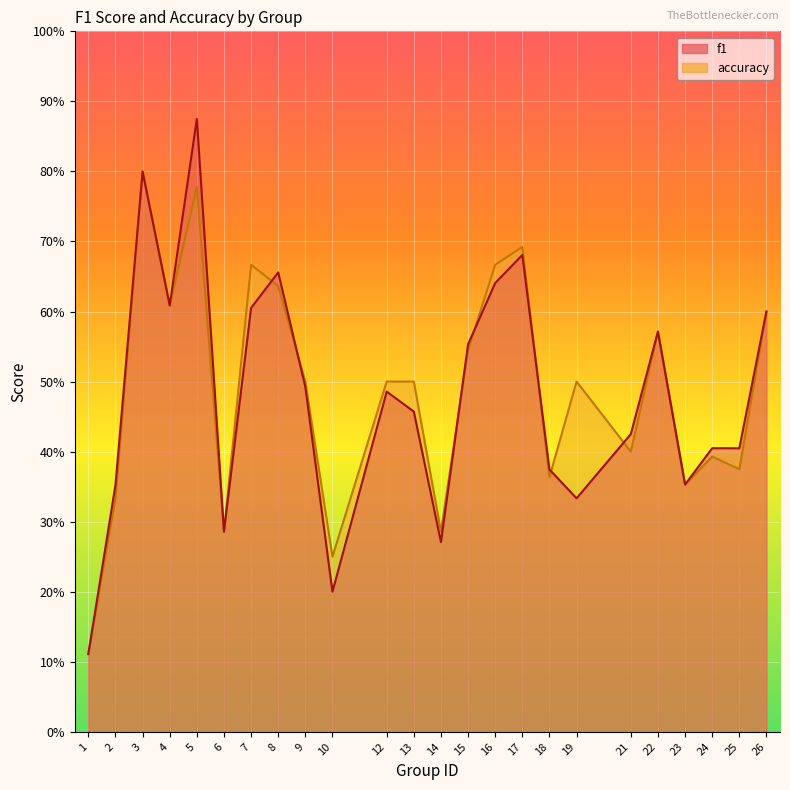

Reading left to right, what are all the values shown in this chart?

f1: 0.1	0.4	0.8	0.6	0.9	0.3	0.6	0.7	0.5	0.2	0.5	0.5	0.3	0.6	0.6	0.7	0.4	0.3	0.4	0.6	0.4	0.4	0.4	0.6
accuracy: 0.1	0.3	0.8	0.6	0.8	0.3	0.7	0.6	0.5	0.2	0.5	0.5	0.3	0.5	0.7	0.7	0.4	0.5	0.4	0.6	0.4	0.4	0.4	0.6